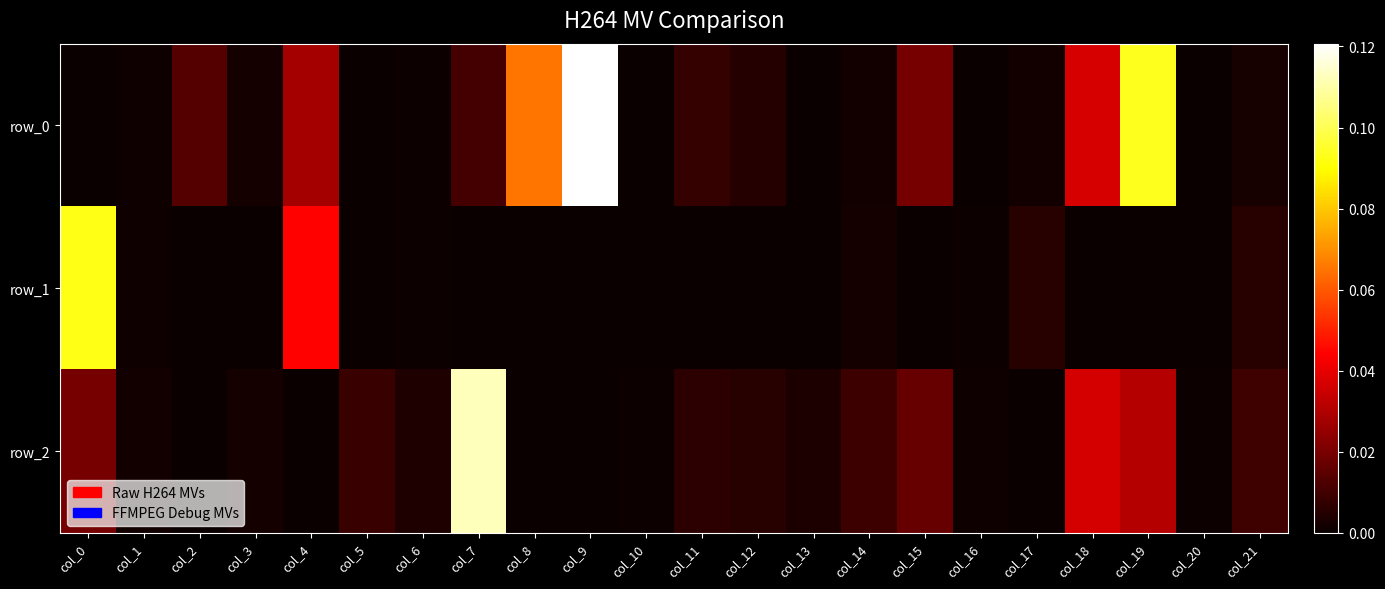

Is it true that row_0 equals 0.0 at col_15?

True